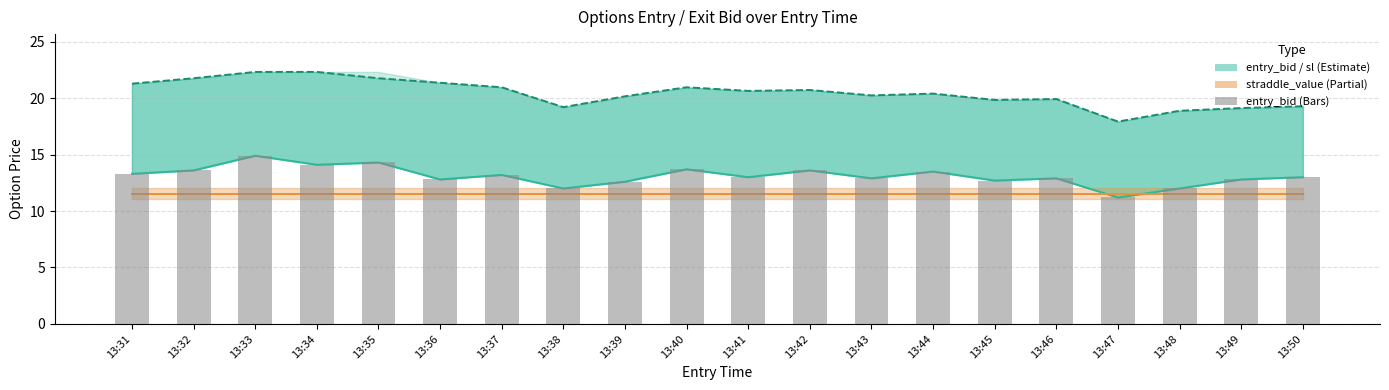

The entry_bid bars series shows 12.9 at 13:46. True or false?

True